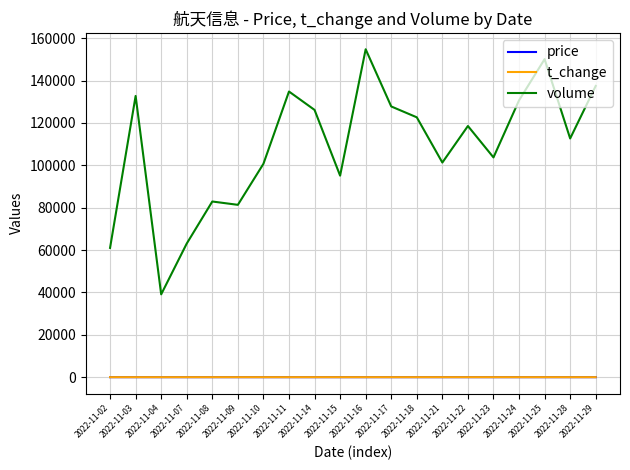

What is the difference between the highest and lowest values at 2022-11-04?

39088.8